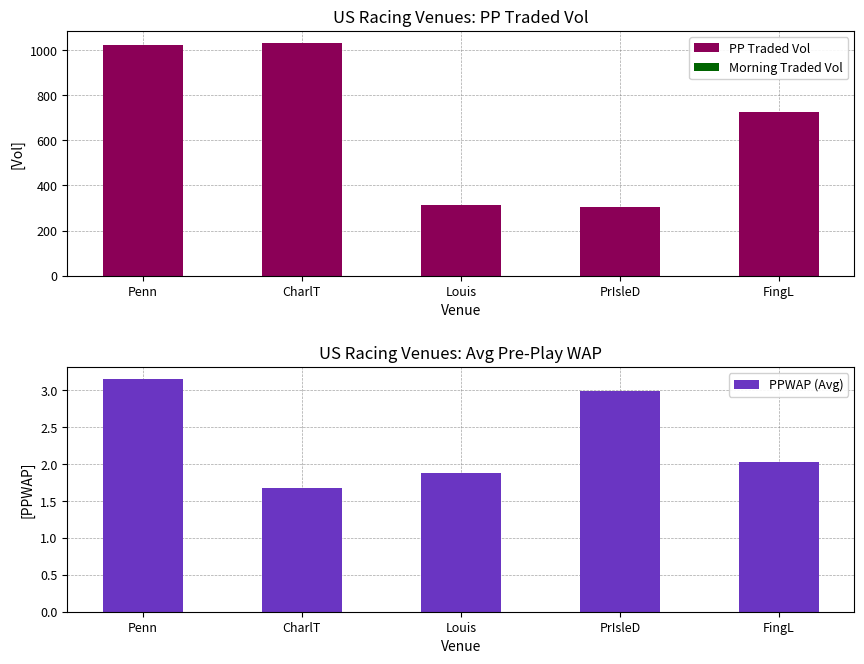

At FingL, list the series in order from largest to smallest.

PP Traded Vol, PPWAP (Avg), Morning Traded Vol